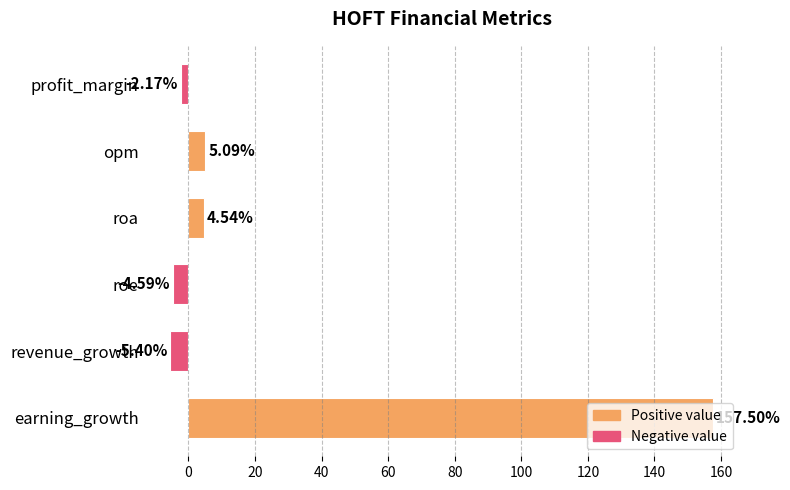

What is the change in value from opm to revenue_growth?

-10.5